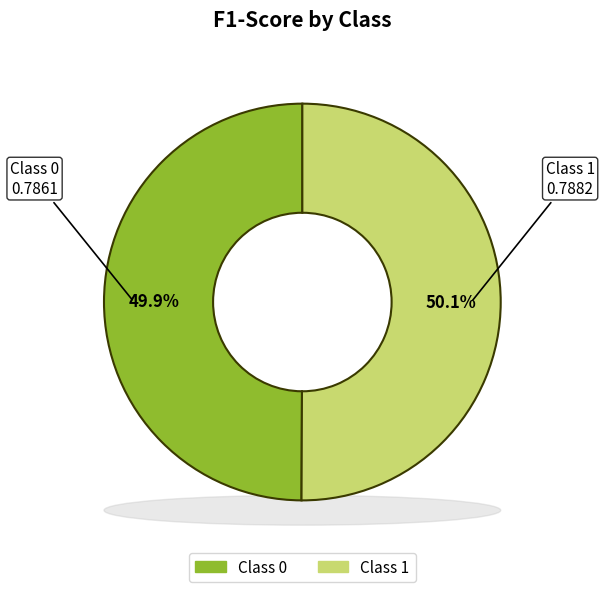

Is it true that 1 is 36% of the pie?

False